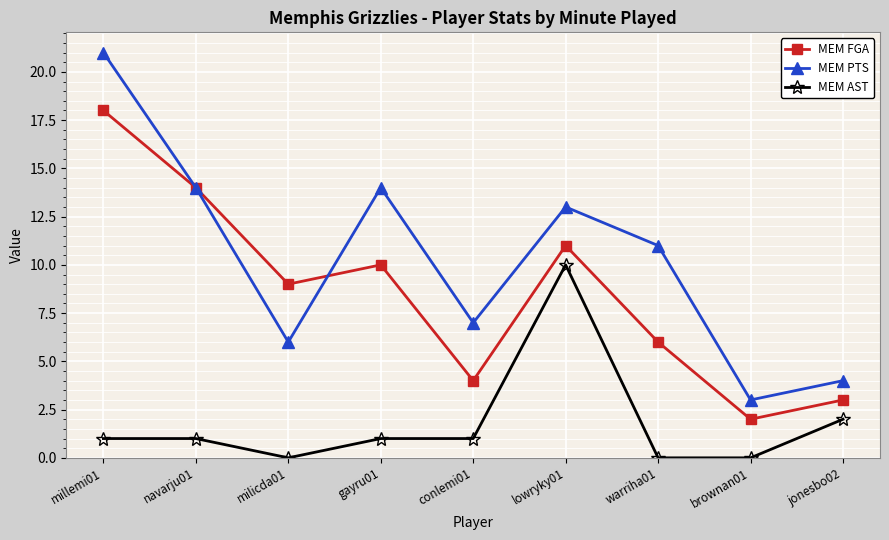

What is the difference between the second highest and minimum values in the MEM AST series?

2